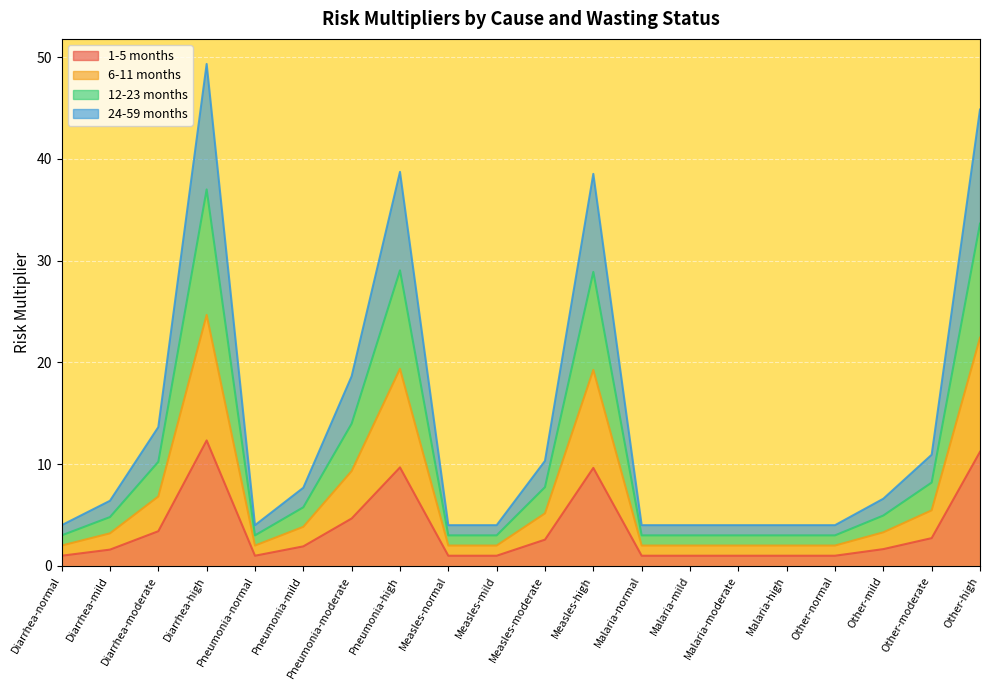

At which label does 24-59 months reach its peak?

Diarrhea-high